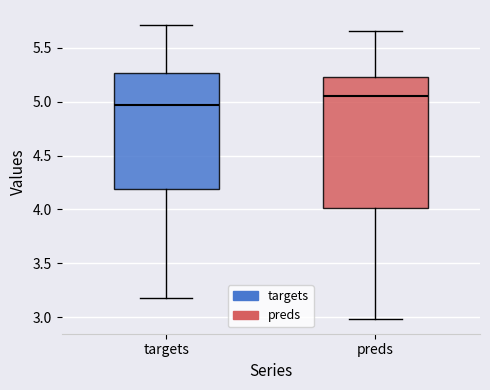

Where is the upper edge of the box for targets on the y-axis? The values are not printed on the chart, so give them approximately, as read against the axis.

5.25